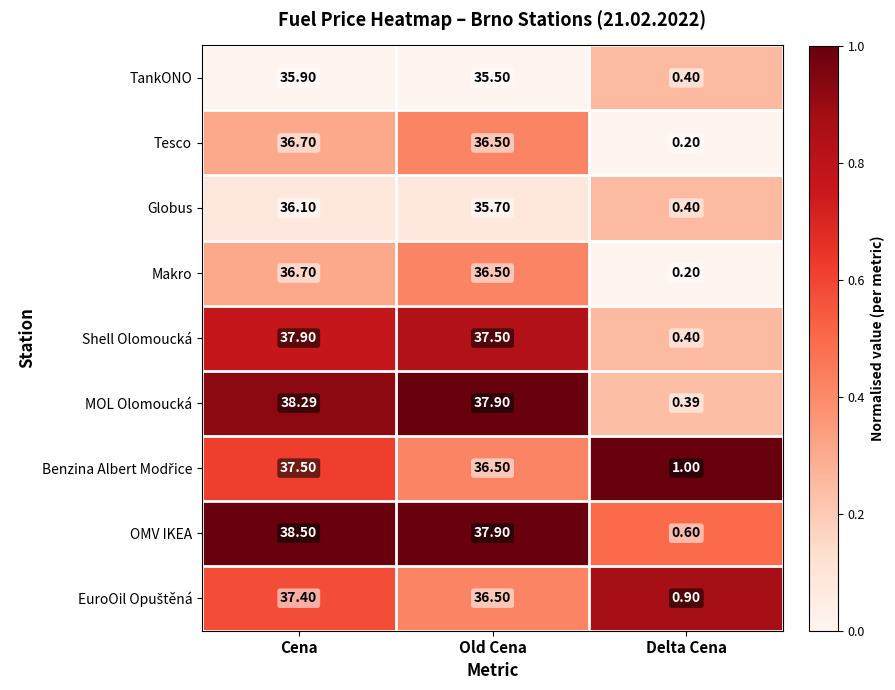

Is the value of Tesco at Old Cena greater than the value of OMV IKEA at Old Cena?

No